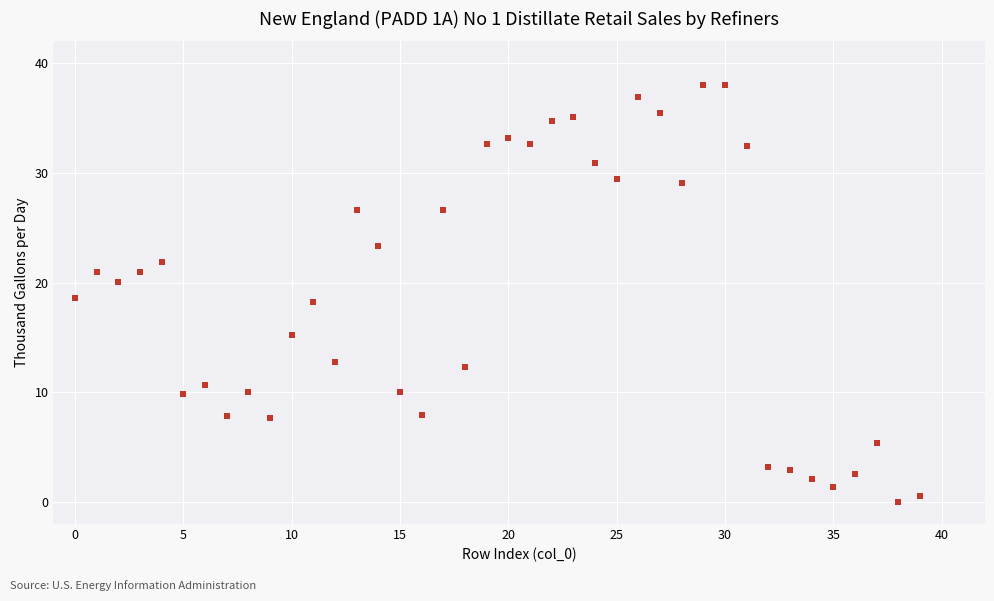

What is the range of Y values (max minus min)?

38.0